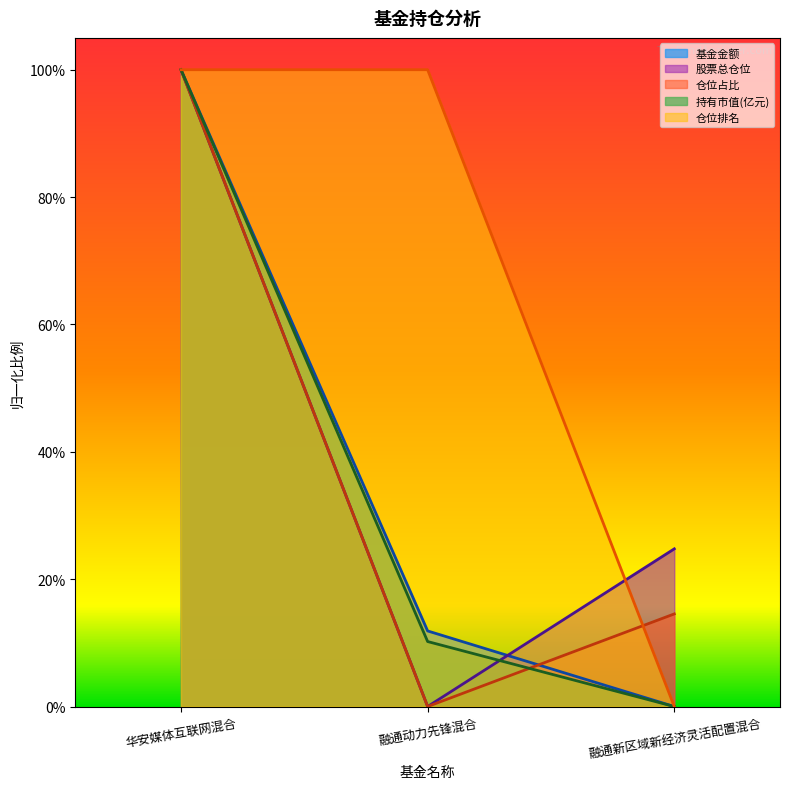

The value of 仓位排名 at 华安媒体互联网混合 is 1.0. True or false?

True